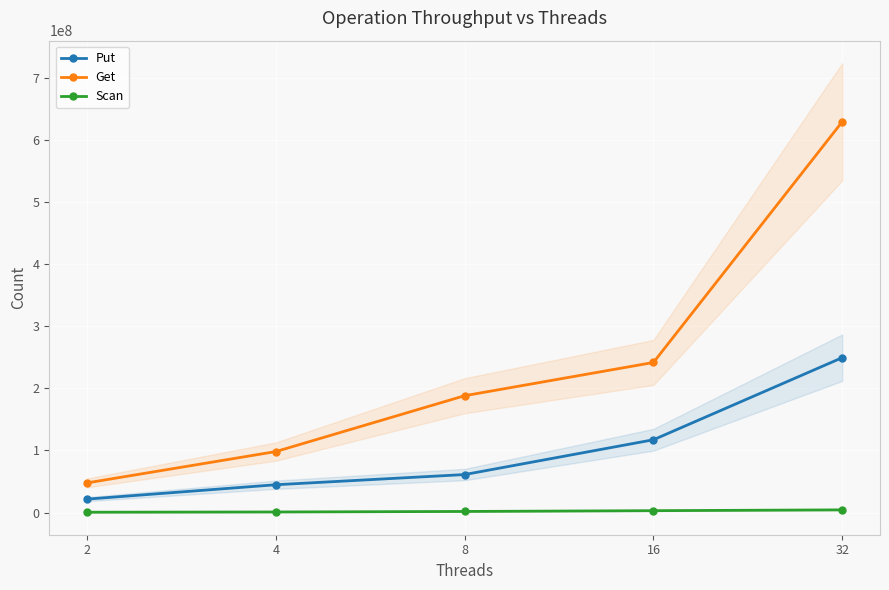

True or false: Put and Get intersect in this chart.

False